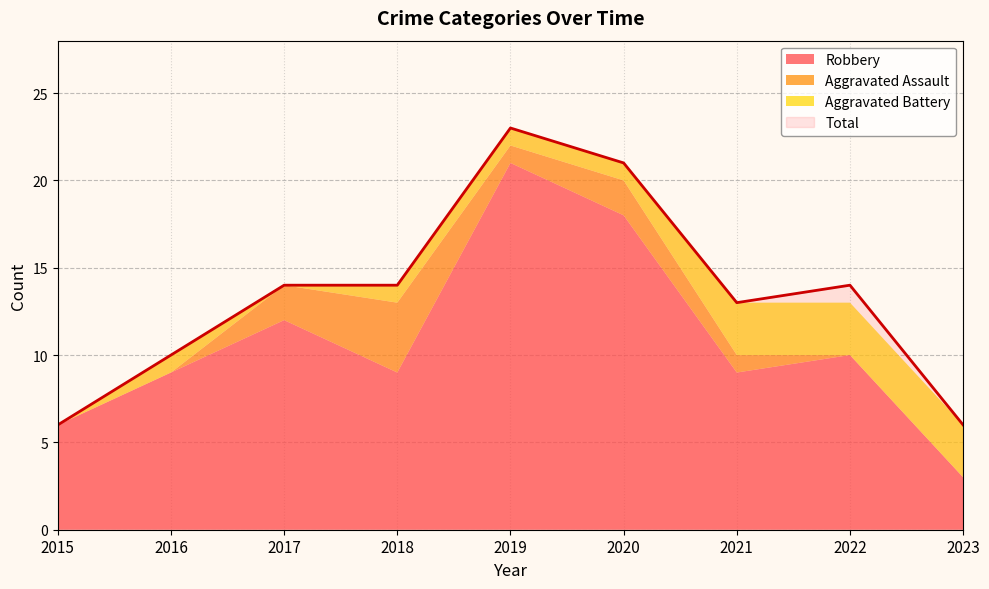

What is the highest value of the Total series?

23